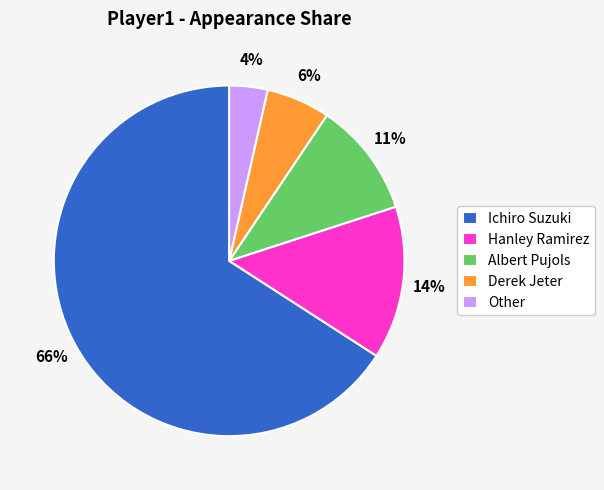

The Hanley Ramirez slice represents 14% of the pie. True or false?

True